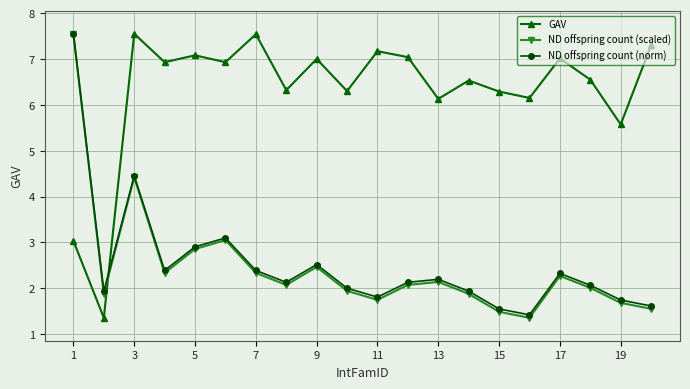

What is the highest value of the ND offspring count (scaled) series?

7.6